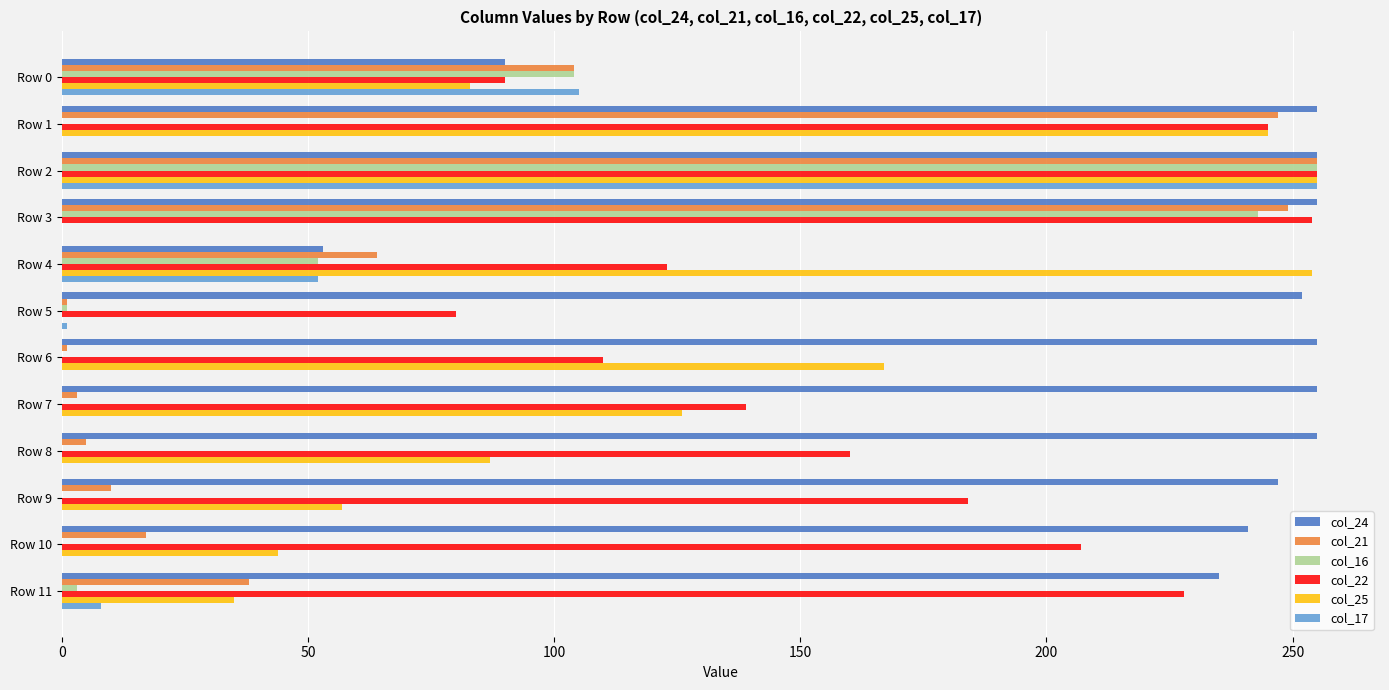

Which series has the largest total across all categories?

col_24